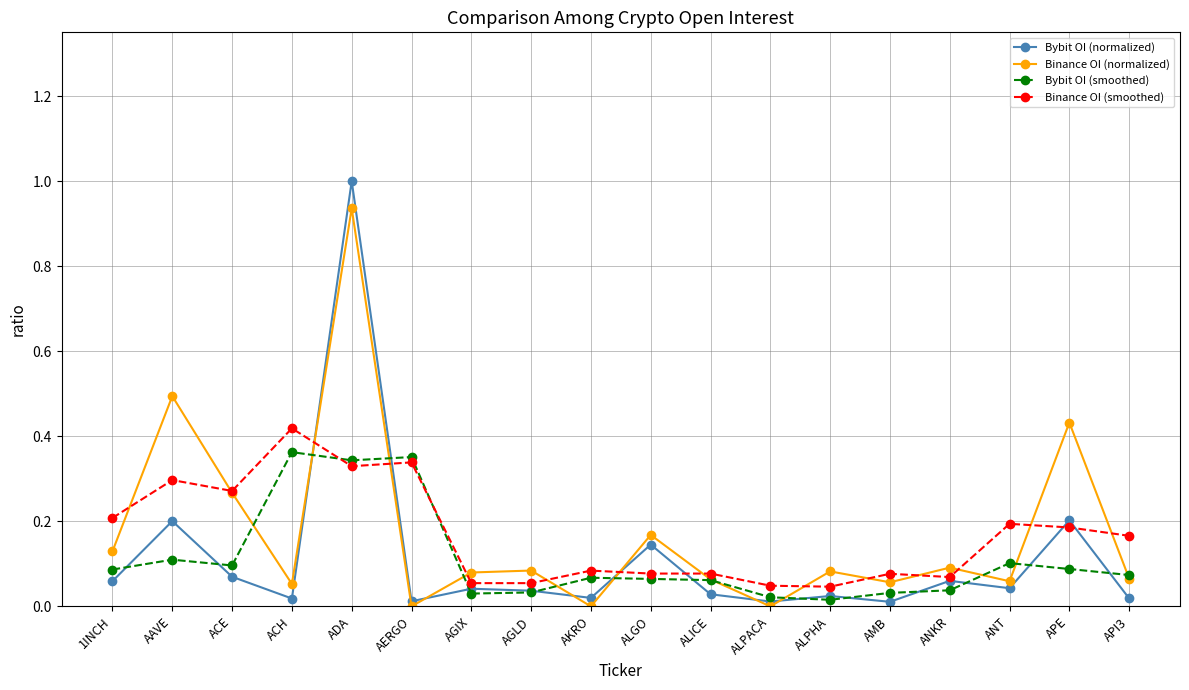

True or false: Binance OI (normalized) has more than 0 points higher than both neighbors.

True